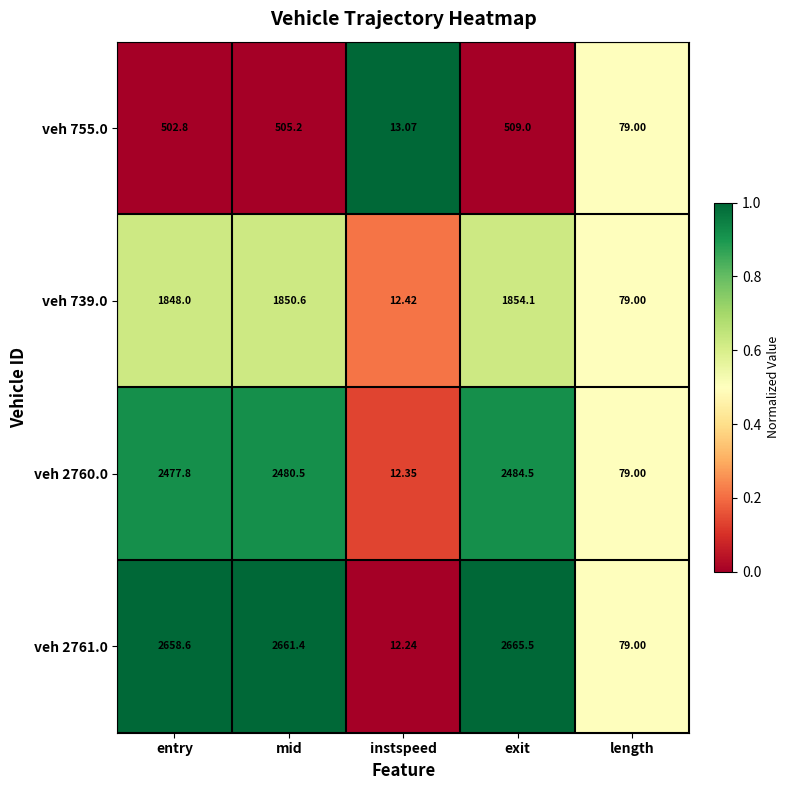

Which series has the widest spread of values?

veh 2761.0